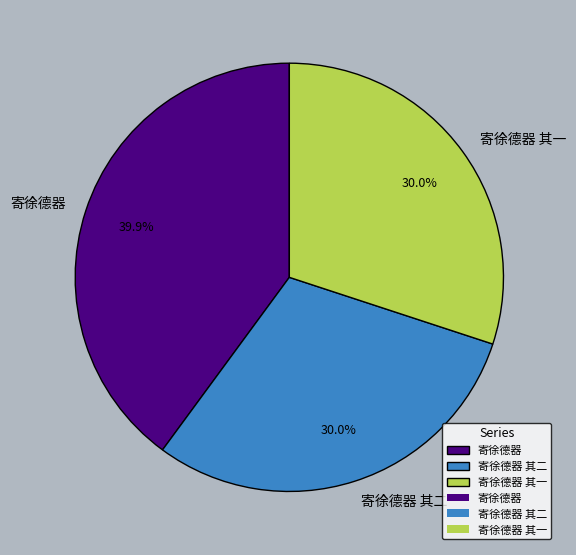

Which slice is the largest?

寄徐德器